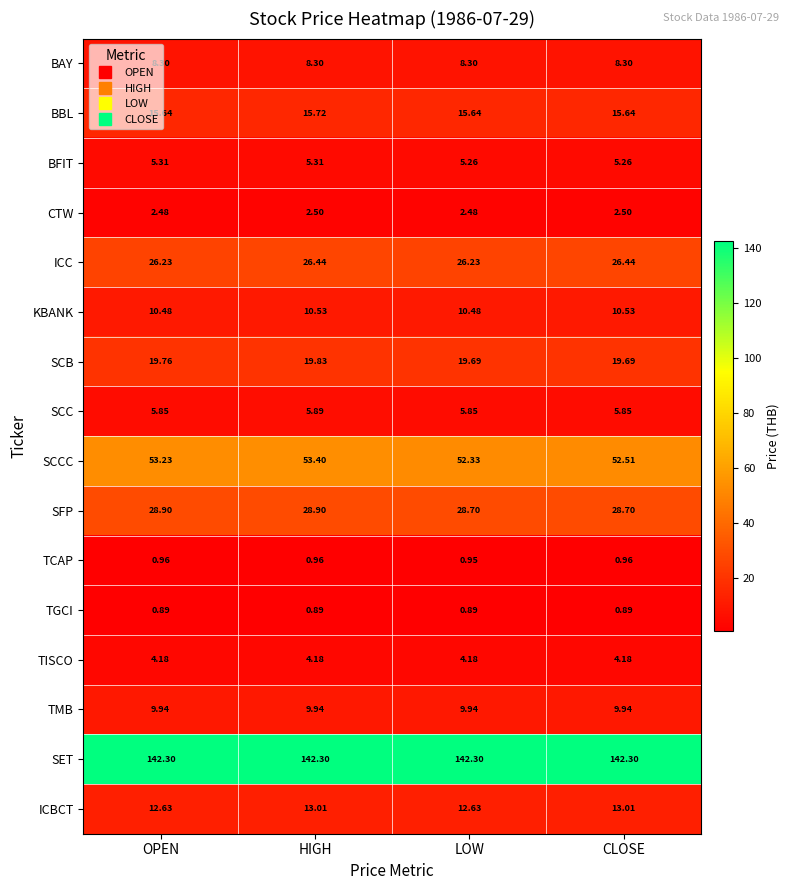

List the series in order of their peak value, highest first.

SET, SCCC, SFP, ICC, SCB, BBL, ICBCT, KBANK, TMB, BAY, SCC, BFIT, TISCO, CTW, TCAP, TGCI